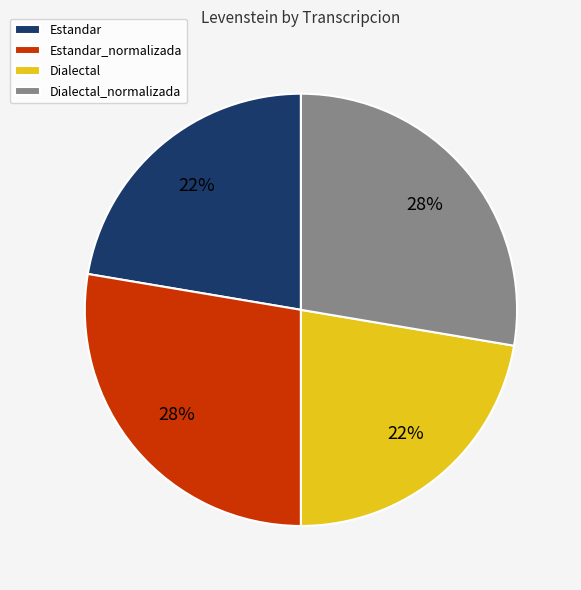

What percentage is the Dialectal slice, to the nearest percent?

22%